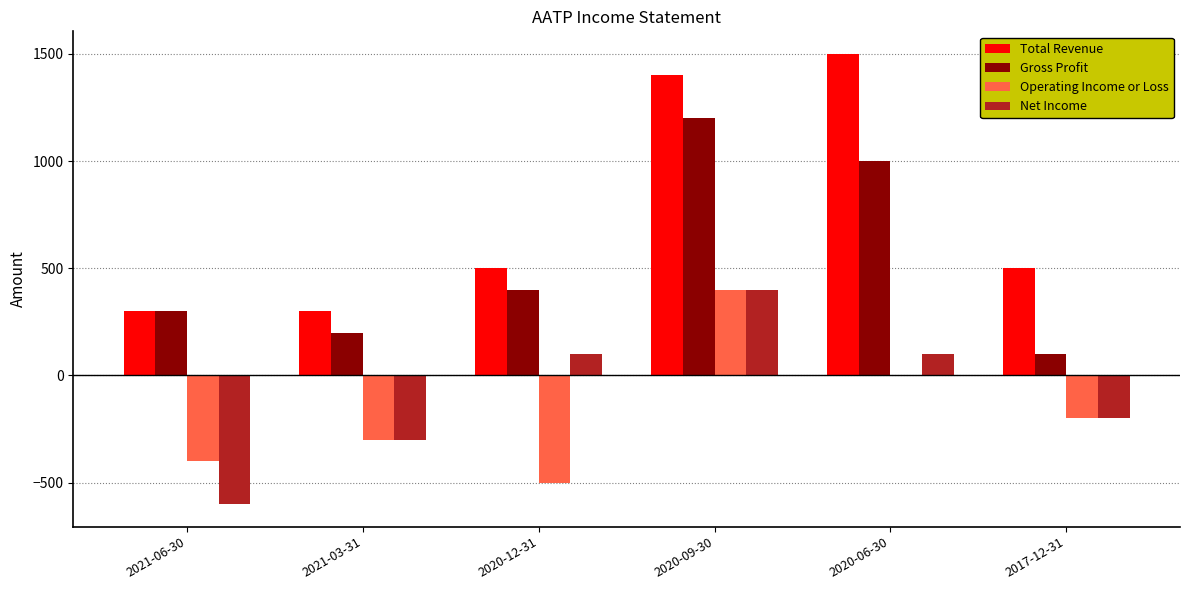

What is the difference between the Total Revenue values at 2021-06-30 and 2020-06-30?

1200